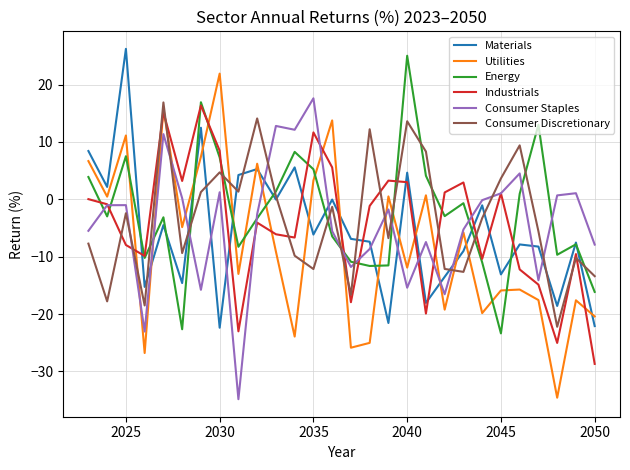

Which series has the widest spread of values?

Utilities